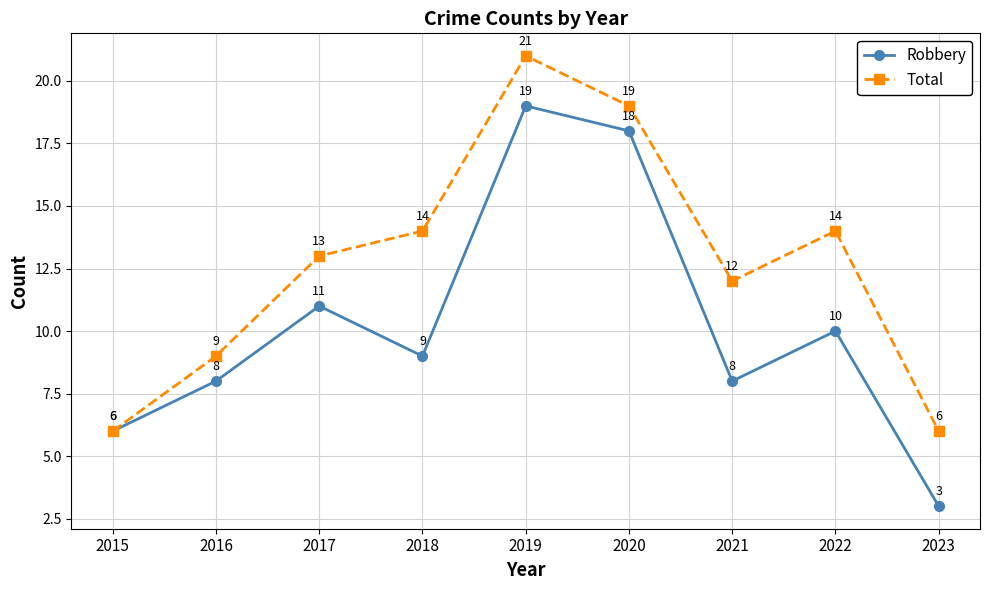

The value of Total at 2015 is 6. True or false?

True